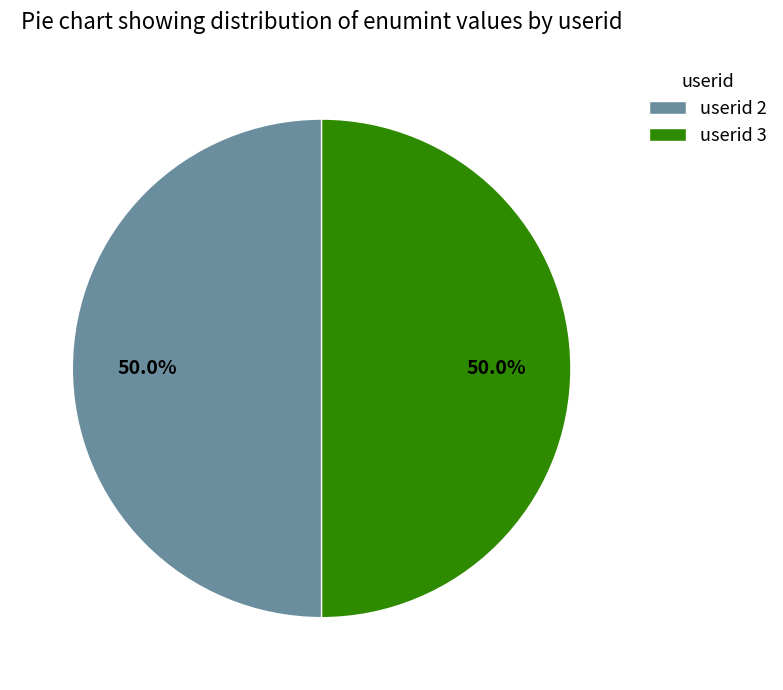

Combined, what portion of the pie is userid 3 and userid 2?

100.0%